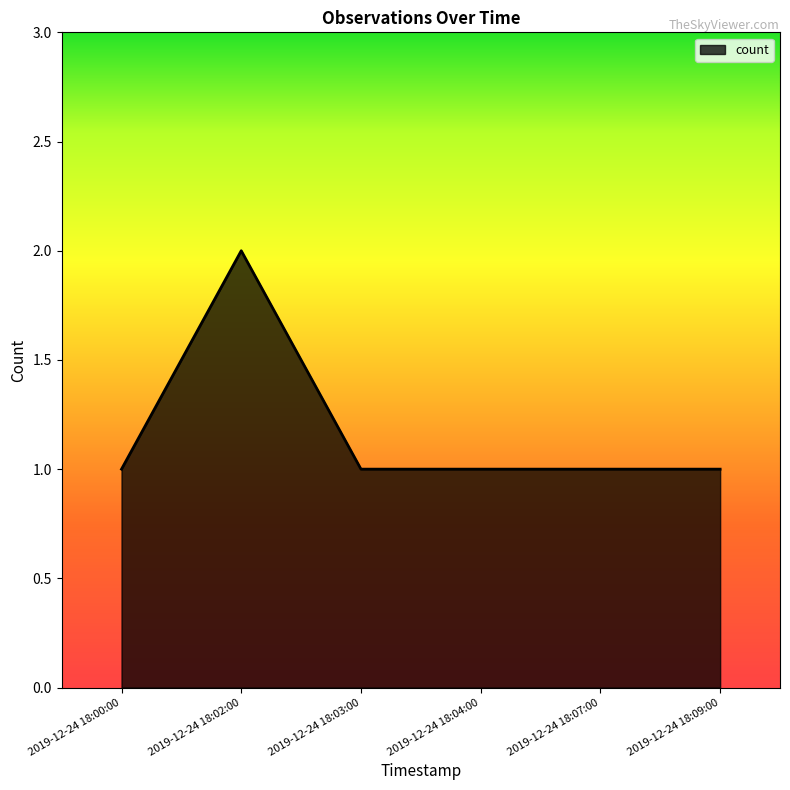

How many values are between 1 and 2?

6